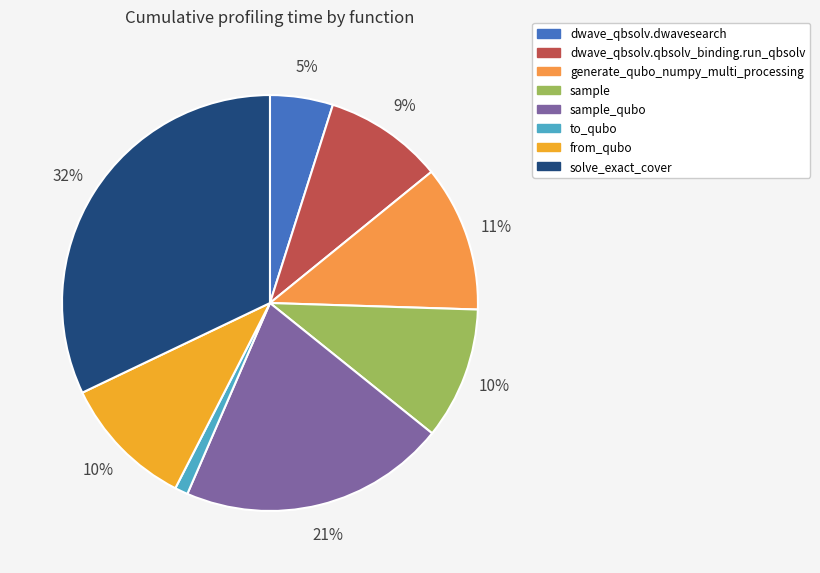

Is it true that dwave_qbsolv.dwavesearch is 5% of the pie?

True